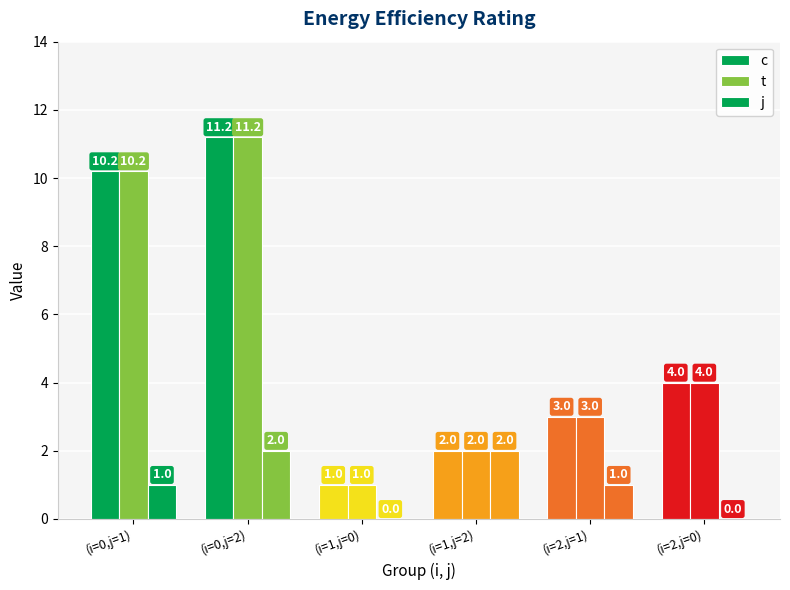

What position from the left is (i=0,j=2)?

2